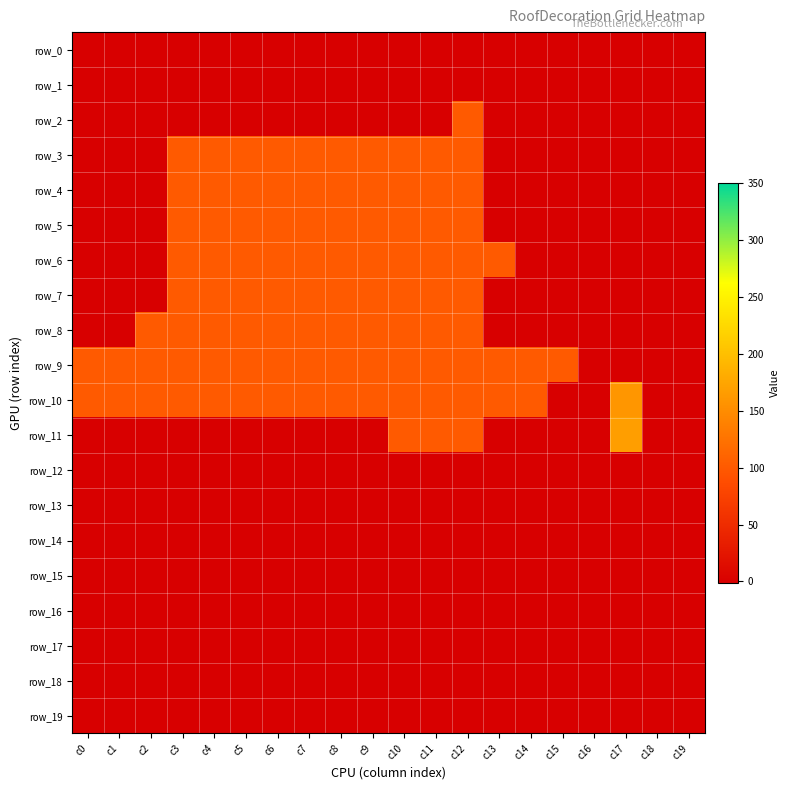

How many series are shown in this chart?

20